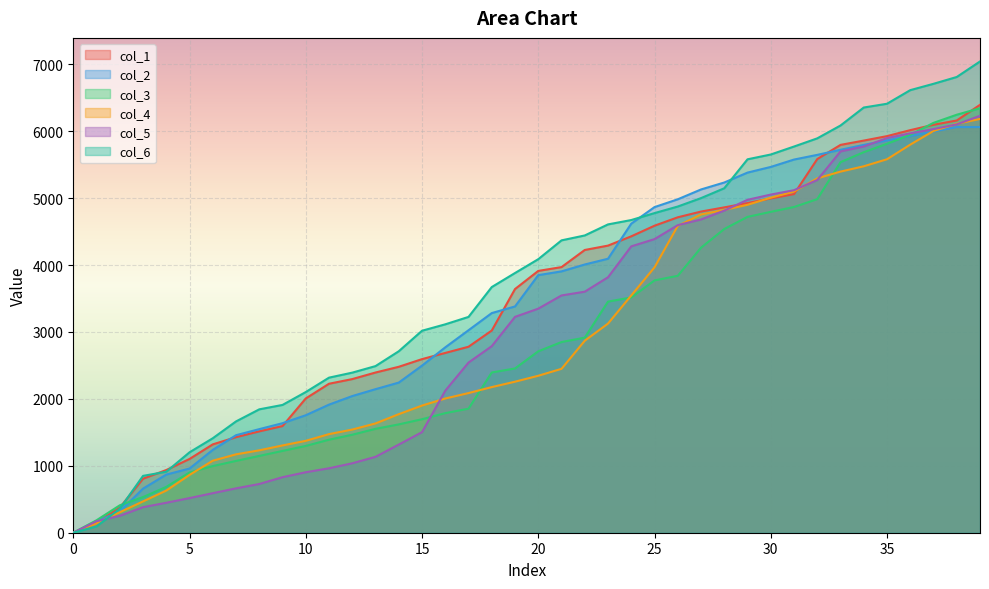

What is the difference between the highest and lowest values at 32?

908.2